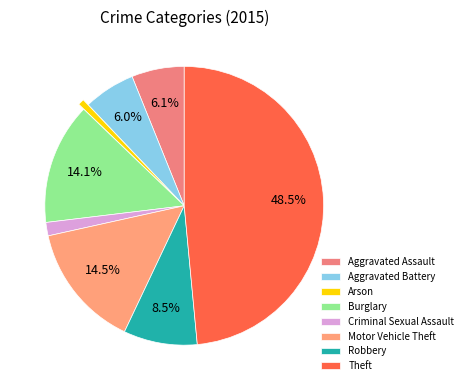

Does Criminal Sexual Assault account for over 50% of the chart?

No